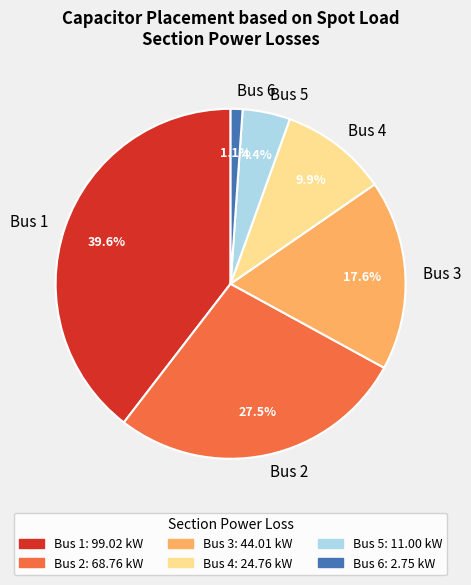

Which has a higher value, Bus 3 or Bus 1?

Bus 1